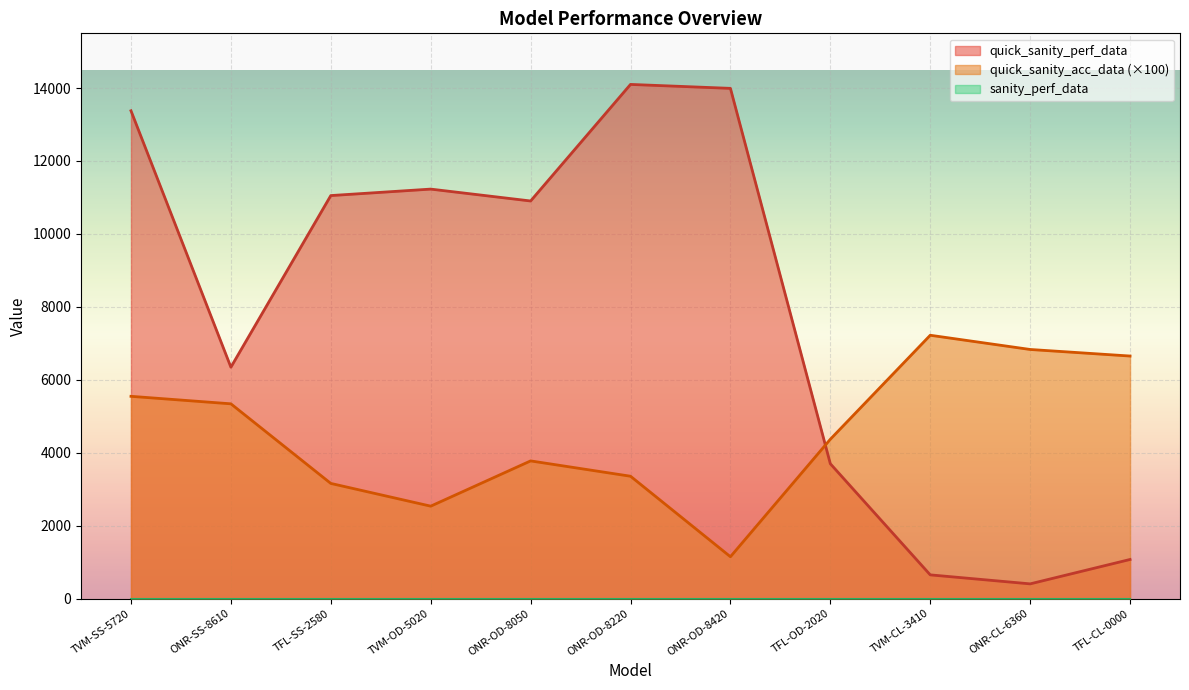

How many data points does each series have?

11